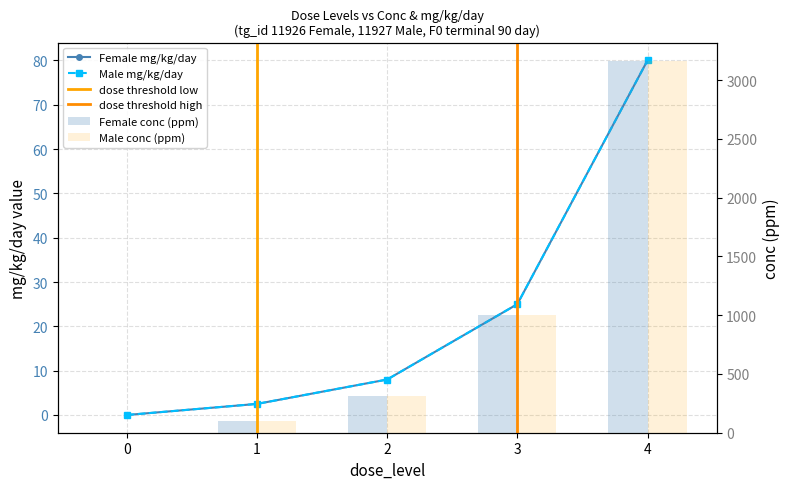

At how many categories does at least one series exceed 1442?

1